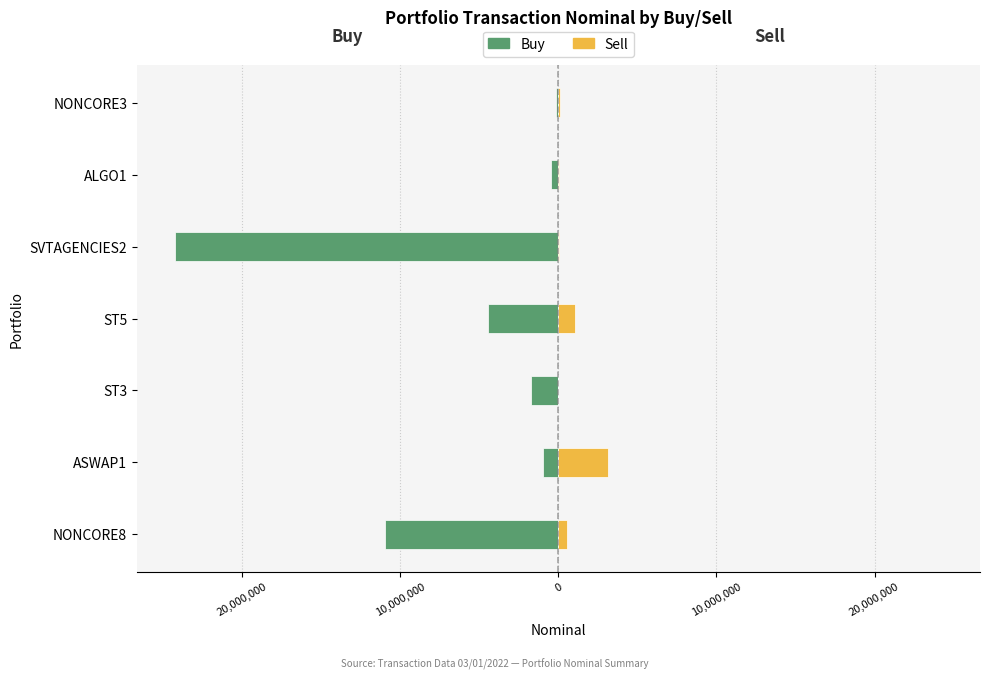

Which series changed the most between ASWAP1 and ST3?

Sell